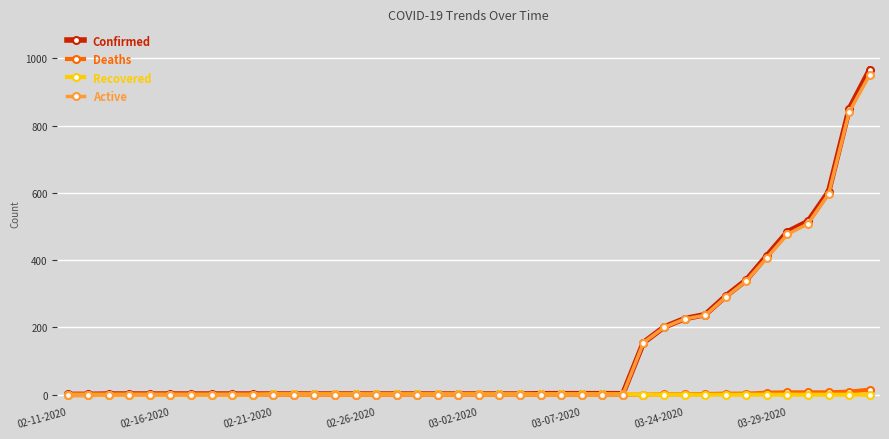

What are all the series names shown in the legend?

Confirmed, Deaths, Recovered, Active